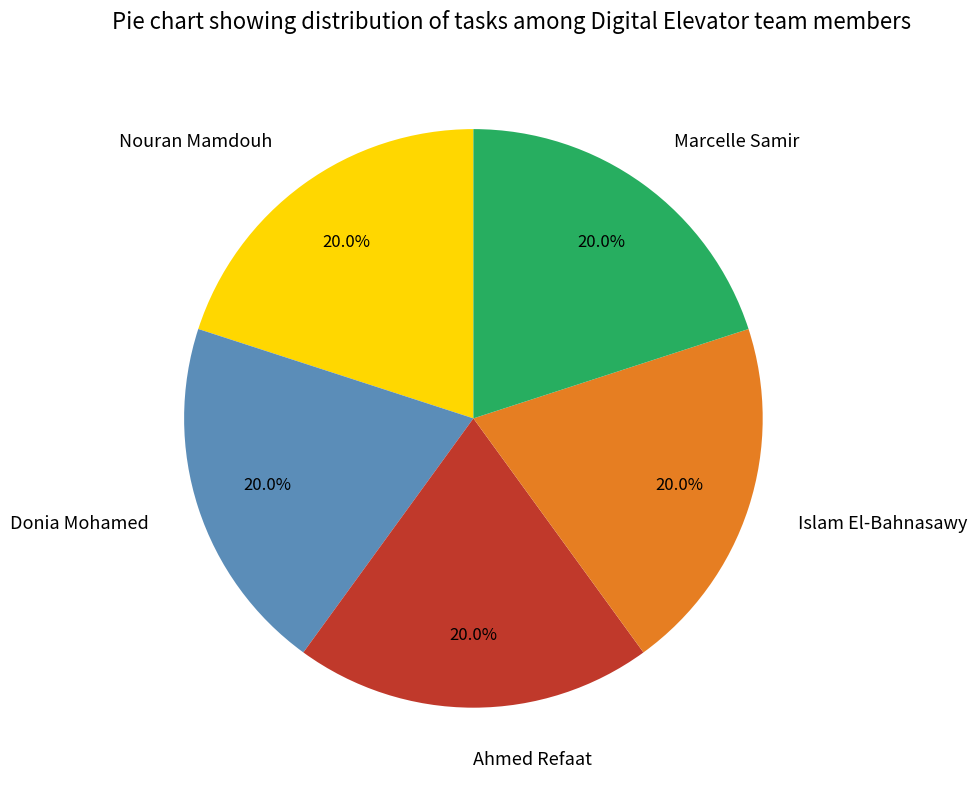

Approximately how many times larger is the value at Nouran Mamdouh compared to Ahmed Refaat?

1.0